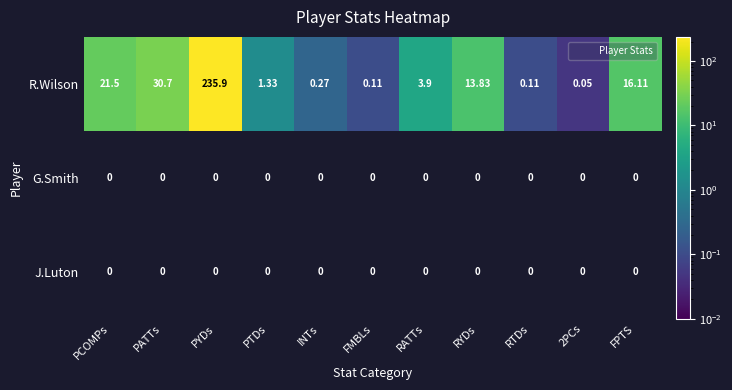

Which category has the highest value across all series?

PYDs